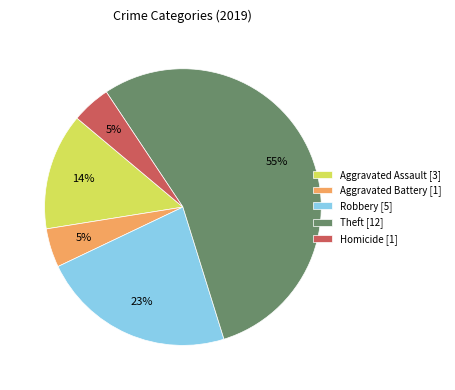

To the nearest percent, what is the combined percentage of Robbery [5] and Aggravated Assault [3]?

36%